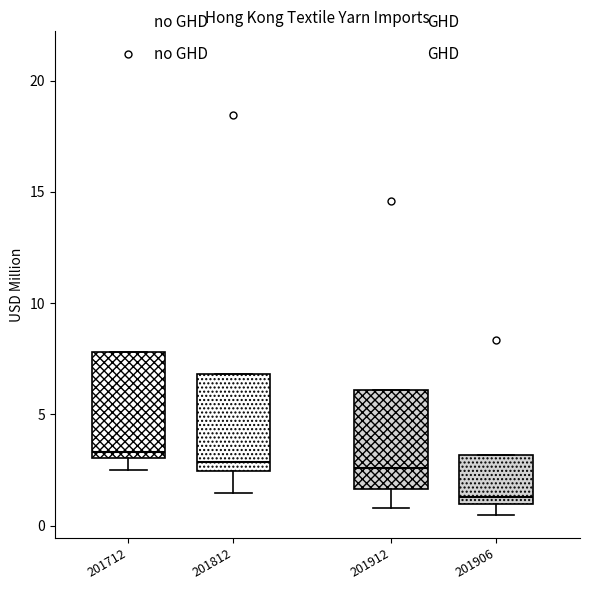

Reading left to right, read every box against the y-axis: the position of its median line, the range the box covers, and the ends of its whiskers. The values are not printed on the chart, so give them approximately, as read against the axis.

201712: median 3.5, box 3.0 to 8.0, whiskers 2.5 to 8.0
201812: median 3.0, box 2.5 to 7.0, whiskers 1.5 to 7.0
201912: median 2.5, box 1.5 to 6.0, whiskers 1.0 to 6.0
201906: median 1.5, box 1.0 to 3.0, whiskers 0.5 to 3.0